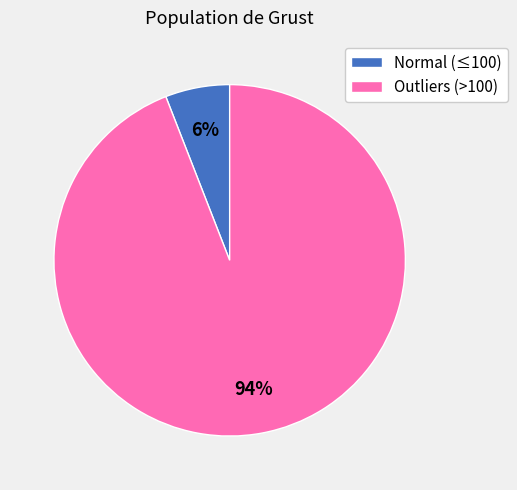

Which category has the biggest portion of the pie?

Outliers (>100)